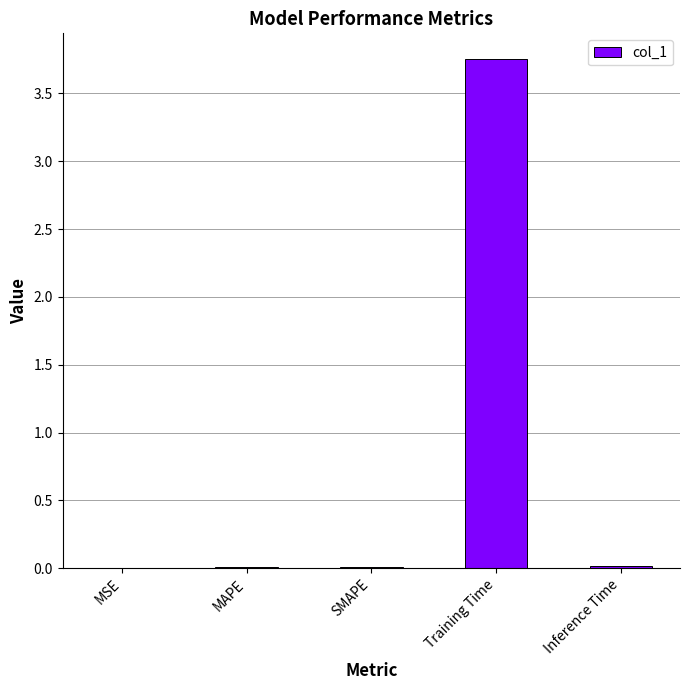

Are the bars horizontal?

No